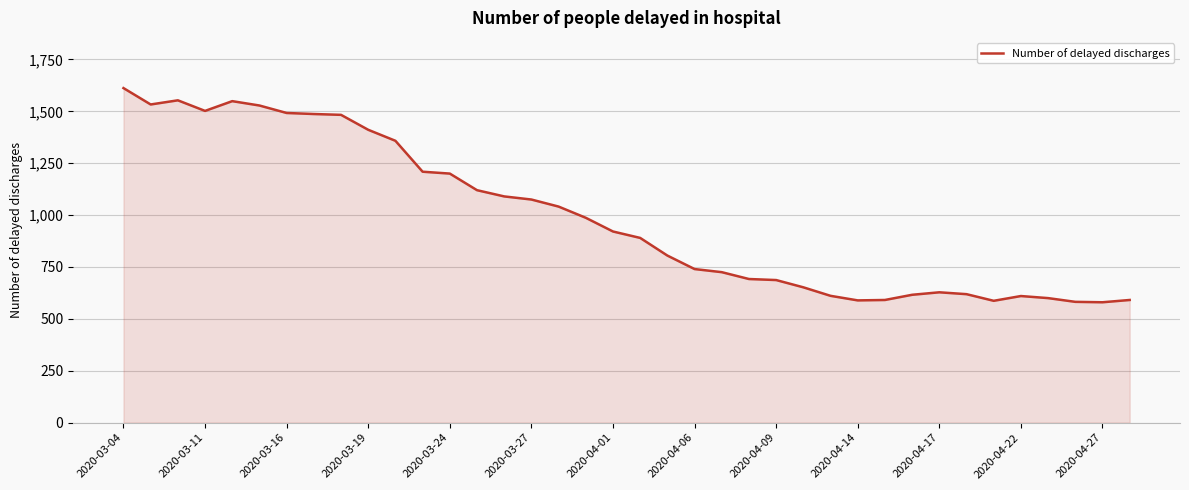

What is the greatest value displayed?

1612